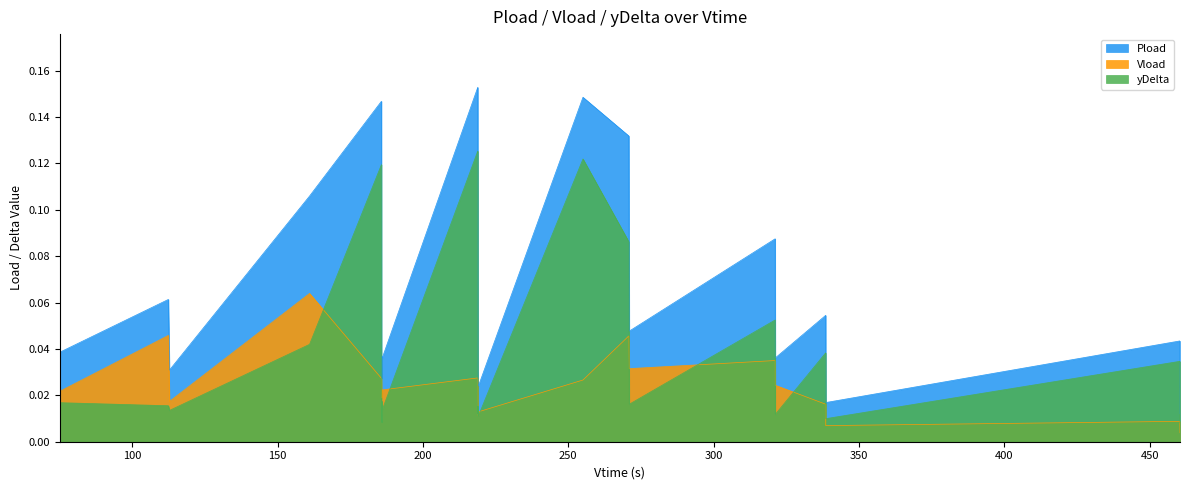

What is the maximum value shown in the chart?

0.2